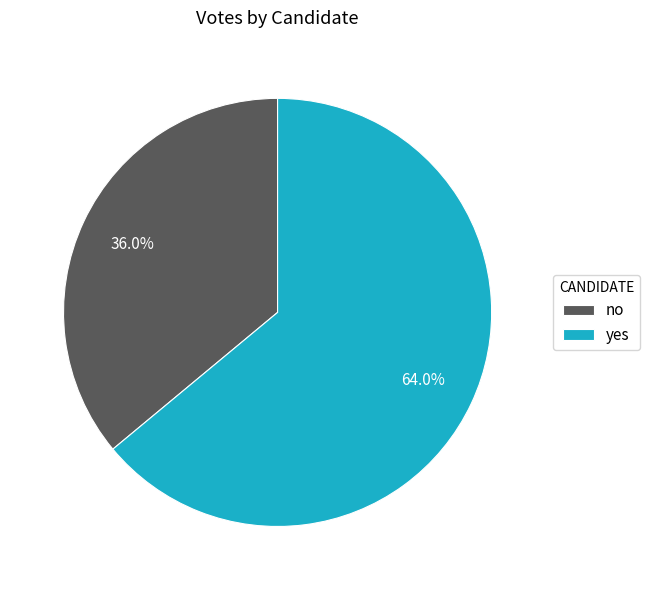

True or false: yes accounts for 77% of the total.

False